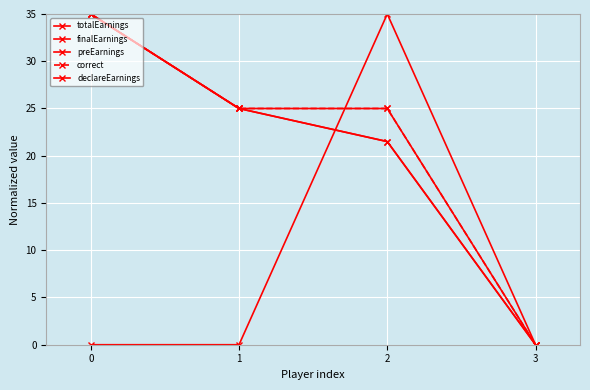

What is the difference between the maximum and second lowest values in the totalEarnings series?

13.5